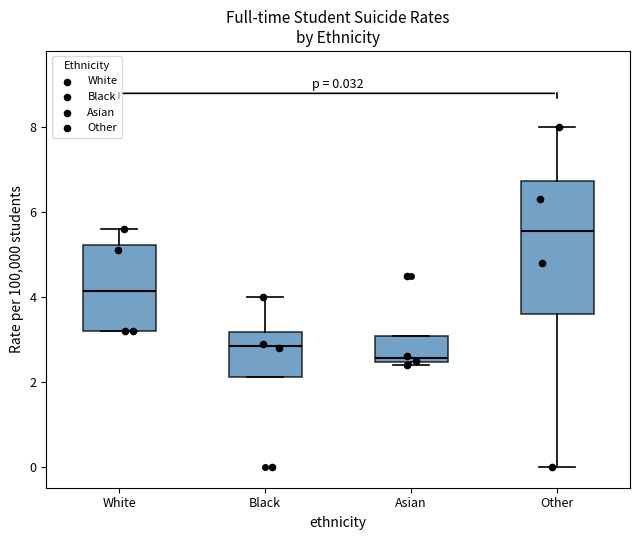

Which box's median line is the highest?

Other